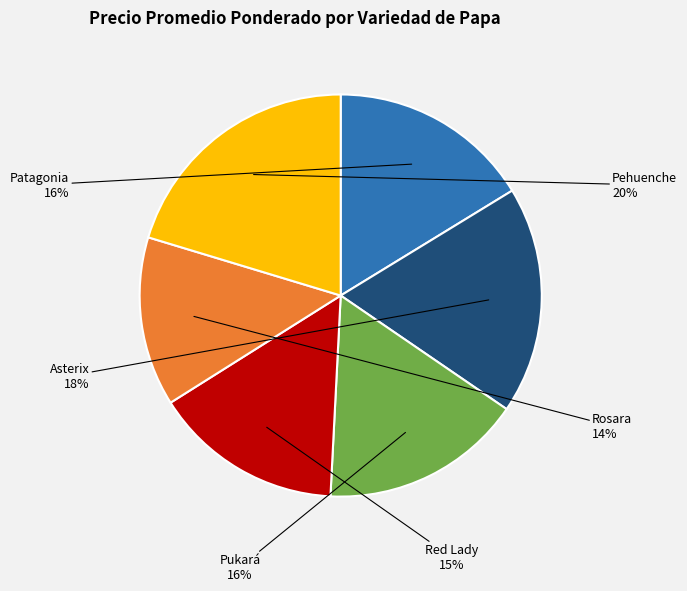

To the nearest percent, what portion does Patagonia represent?

16%